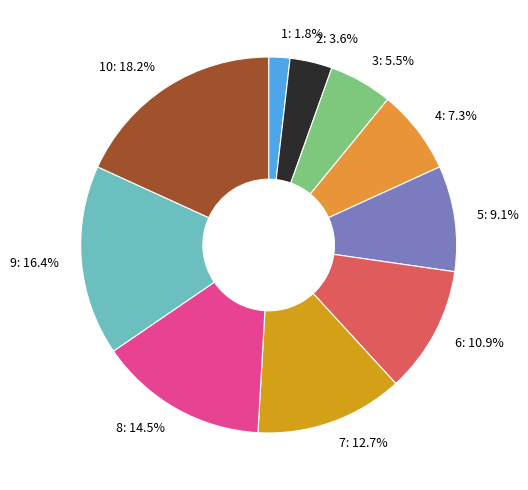

Which slice is the largest?

10